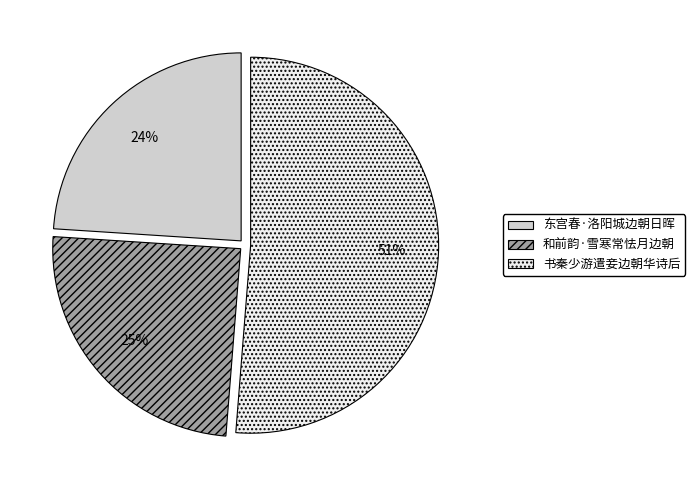

Between 书秦少游遣妾边朝华诗后 and 和前韵·雪寒常怯月边朝, which is larger?

书秦少游遣妾边朝华诗后